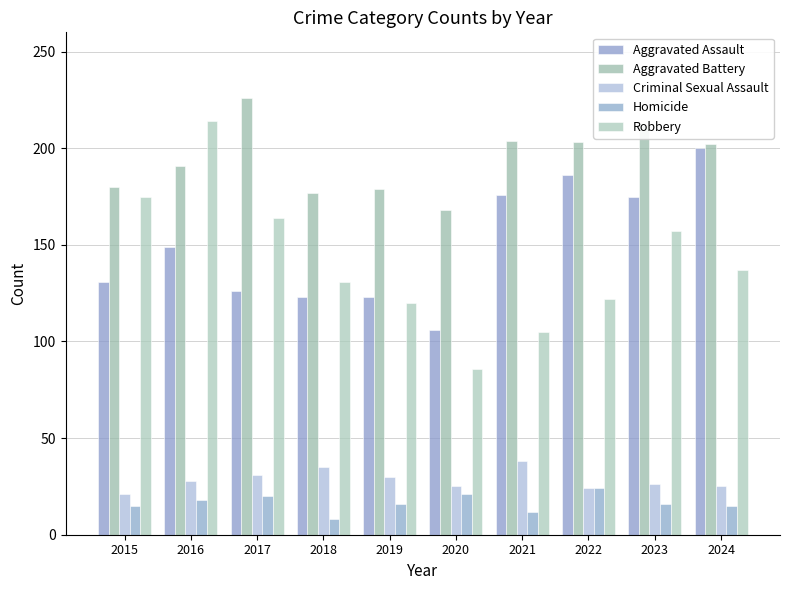

Reading left to right, extract all data points from this chart.

Aggravated Assault: 131	149	126	123	123	106	176	186	175	200
Aggravated Battery: 180	191	226	177	179	168	204	203	212	202
Criminal Sexual Assault: 21	28	31	35	30	25	38	24	26	25
Homicide: 15	18	20	8	16	21	12	24	16	15
Robbery: 175	214	164	131	120	86	105	122	157	137